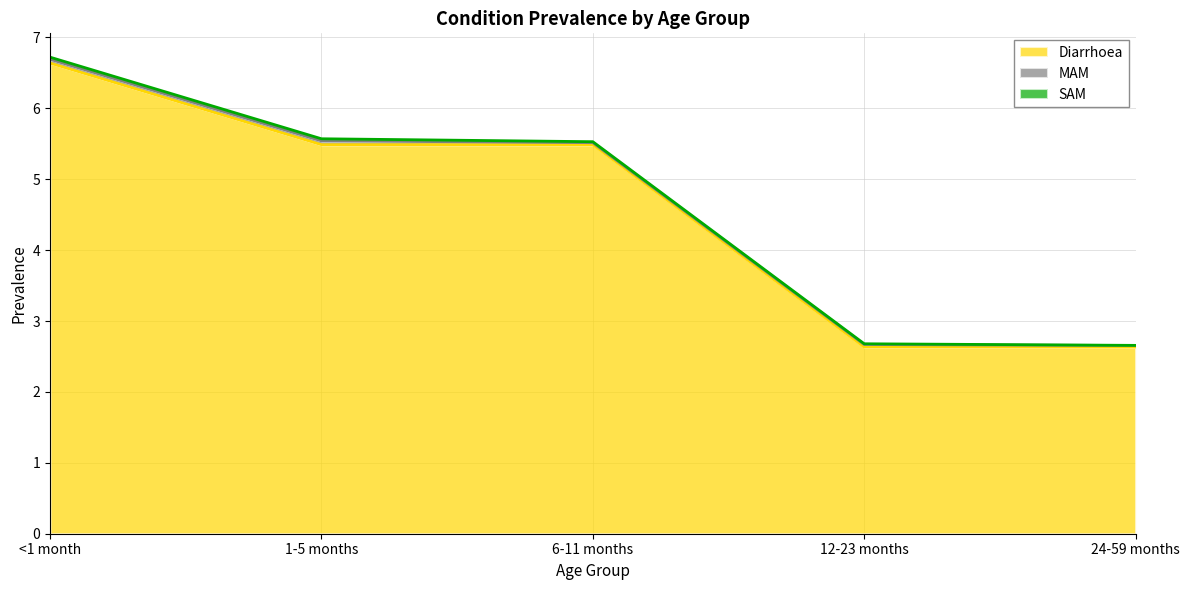

Between 6-11 months and 24-59 months, which is larger?

6-11 months